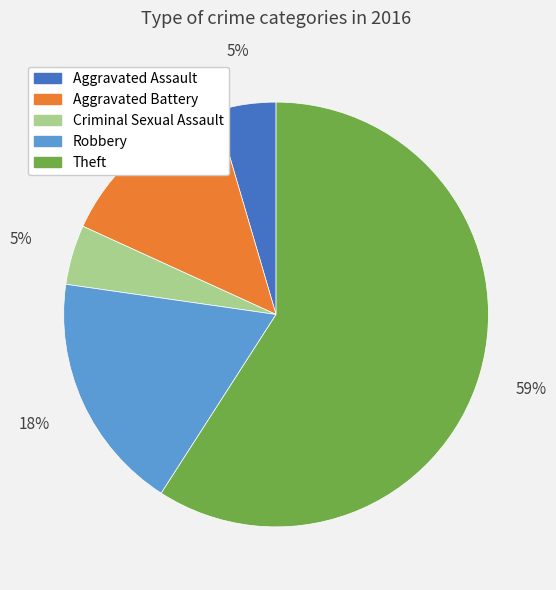

Which slice represents more than half of the pie?

Theft